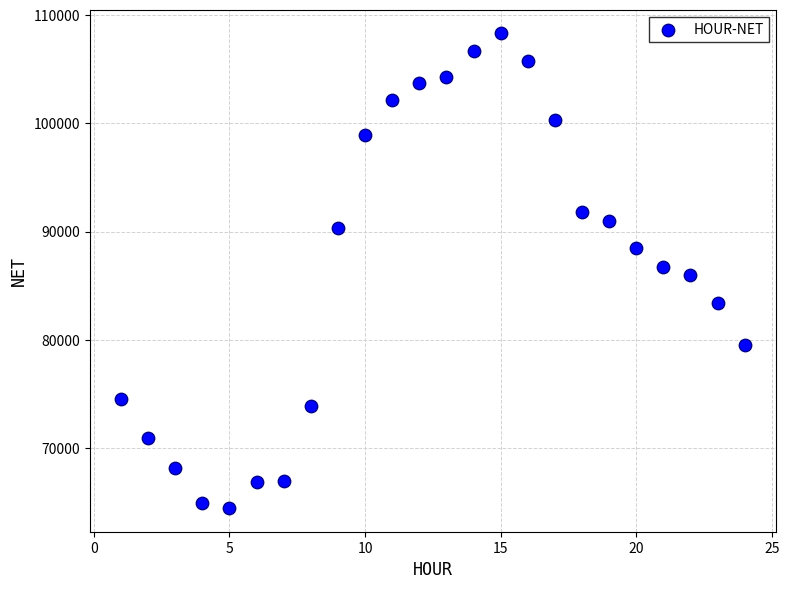

What is the range of X values (max minus min)?

23.0